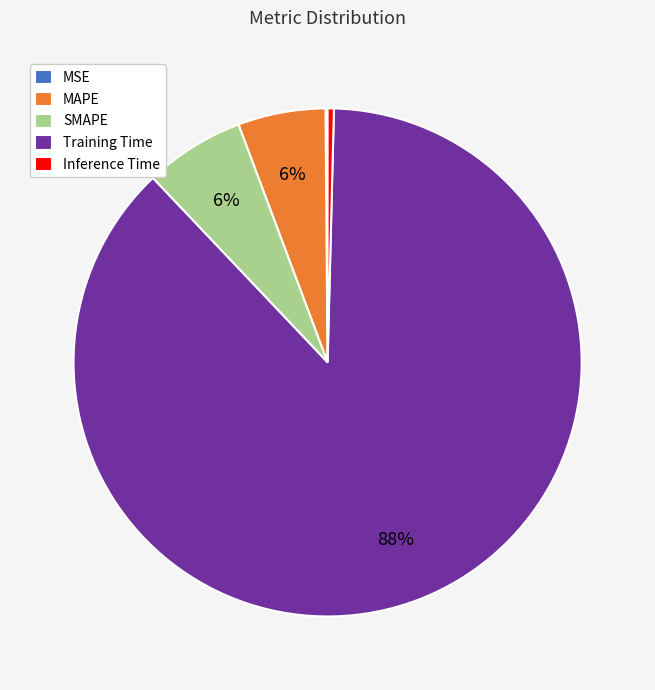

The SMAPE slice represents 6% of the pie. True or false?

True